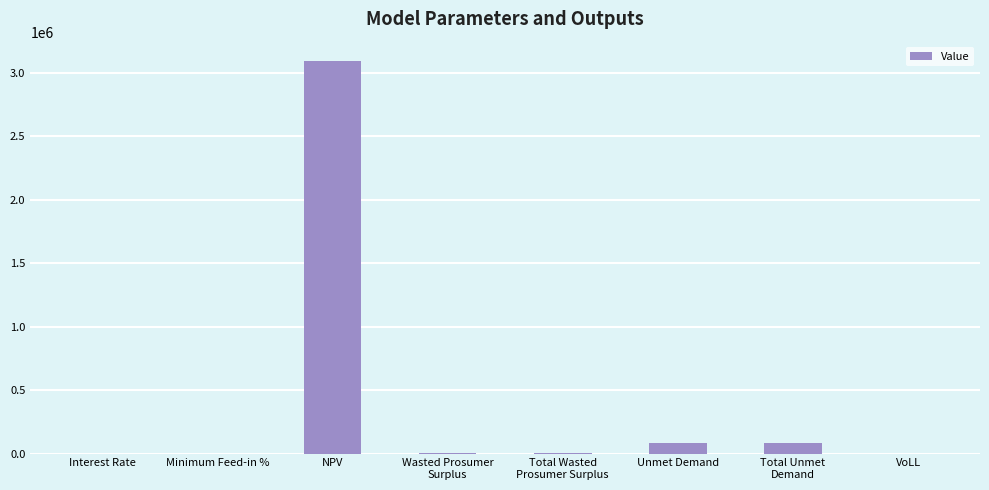

How many data points are above 1763?

5